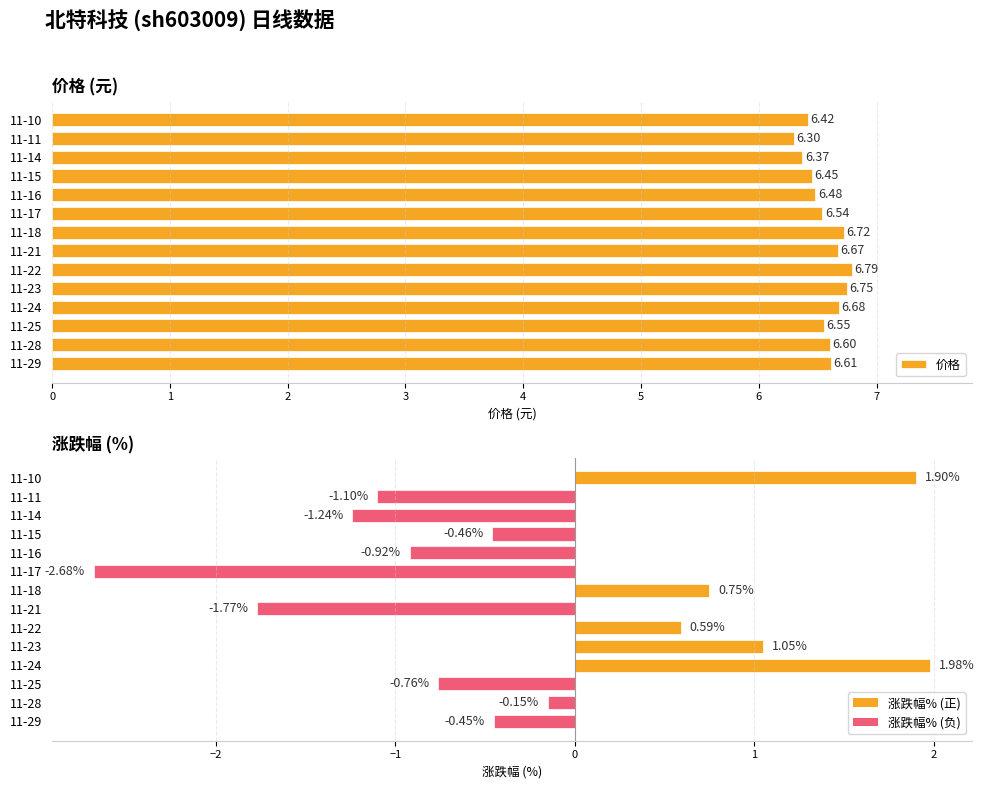

At 11-25, list the series in order from largest to smallest.

价格, 涨跌幅%